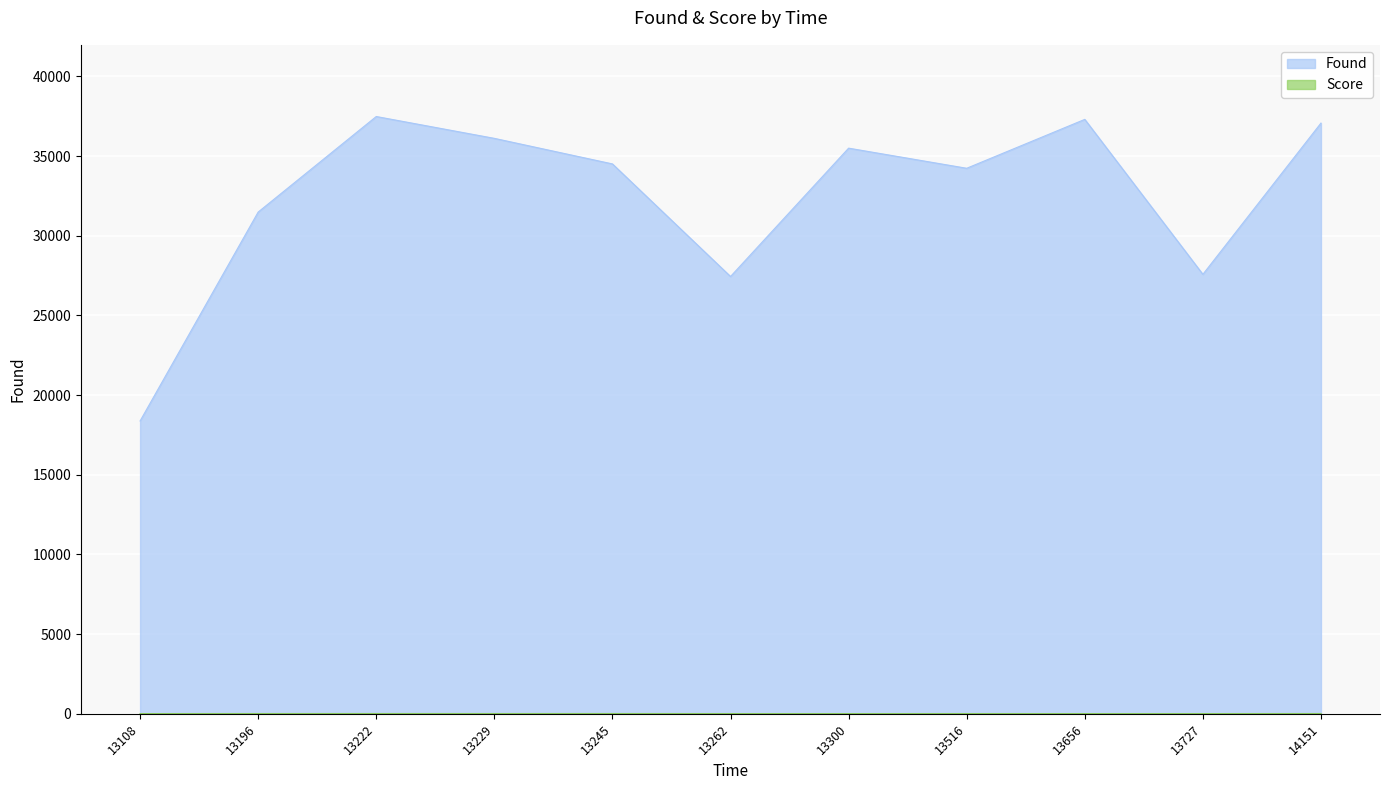

Is it true that Found equals 31484.0 at 13196?

True